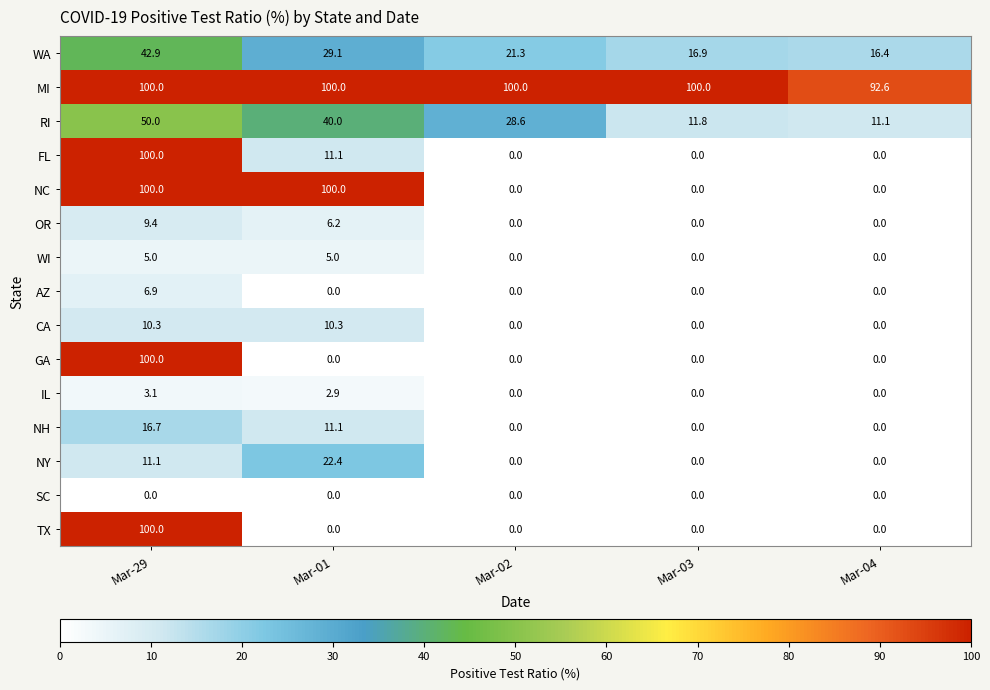

Count the number of categories in the chart.

5